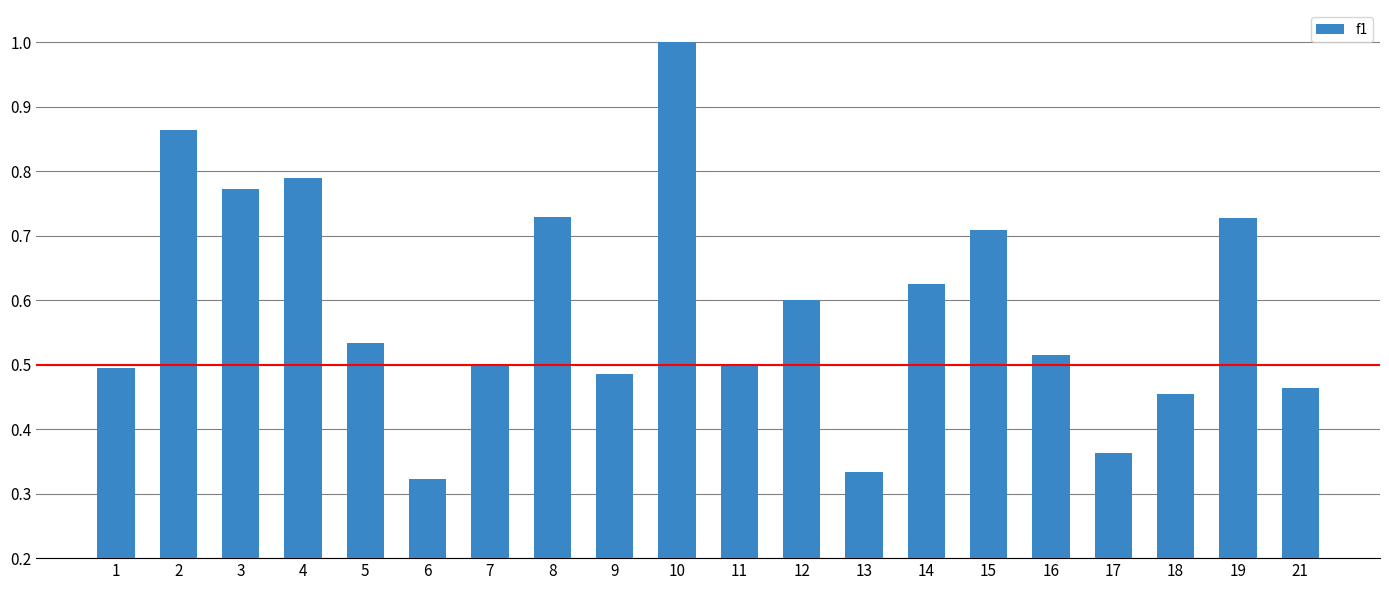

What is the greatest value displayed?

1.0